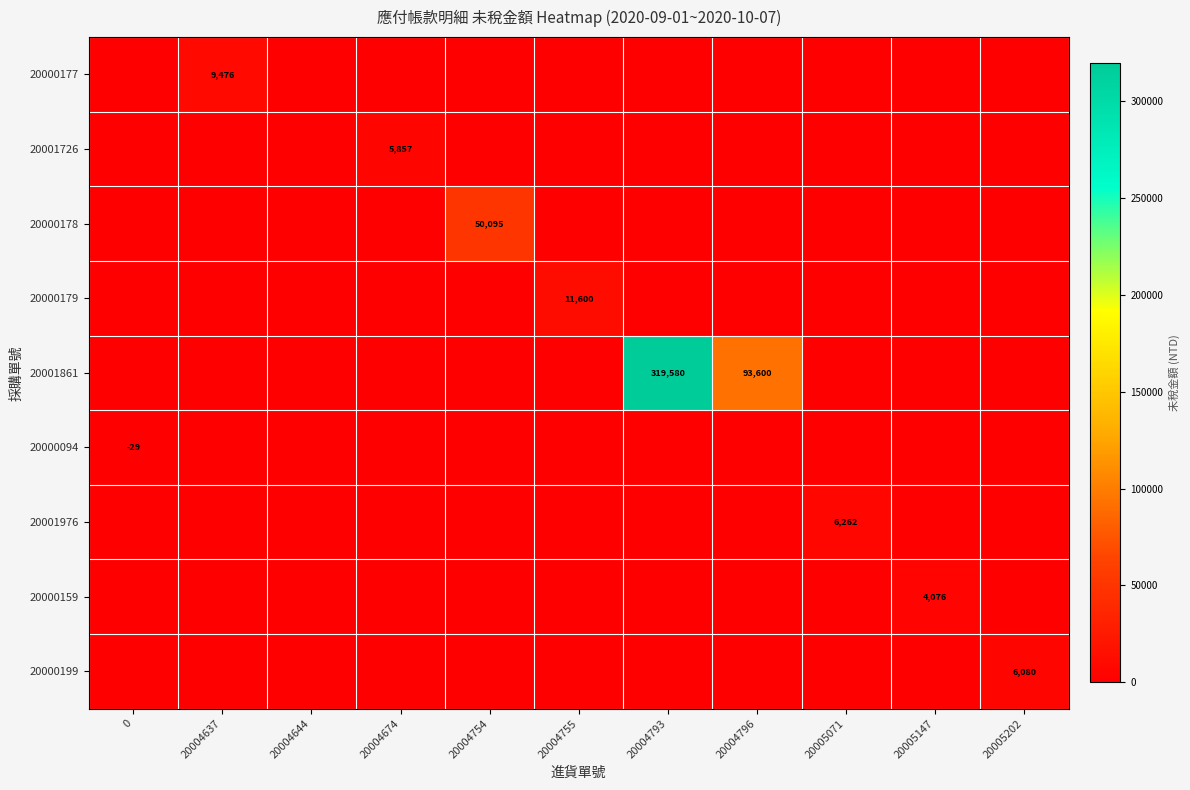

Which series has the widest spread of values?

20001861